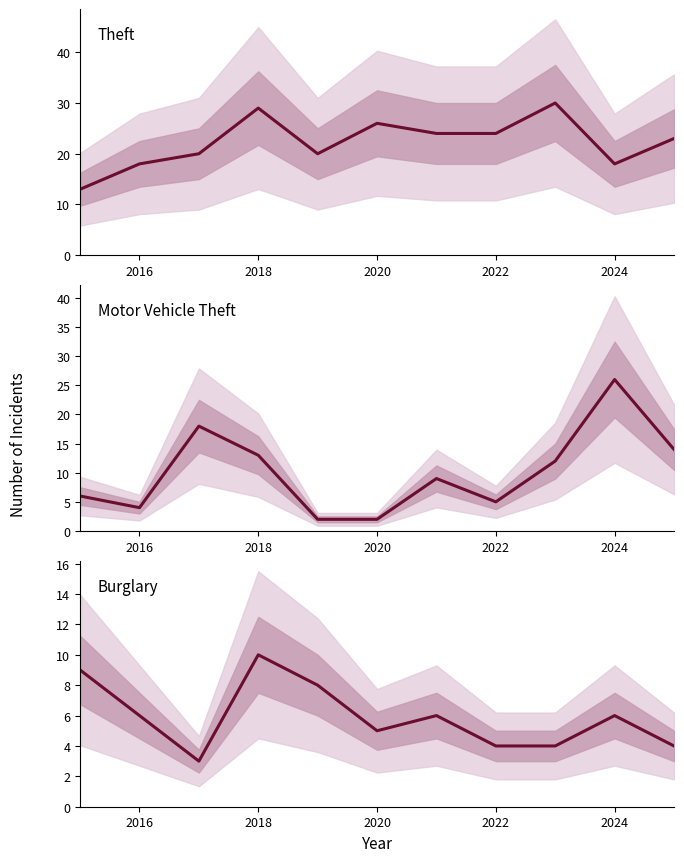

Which series has the largest range (max minus min)?

Motor Vehicle Theft